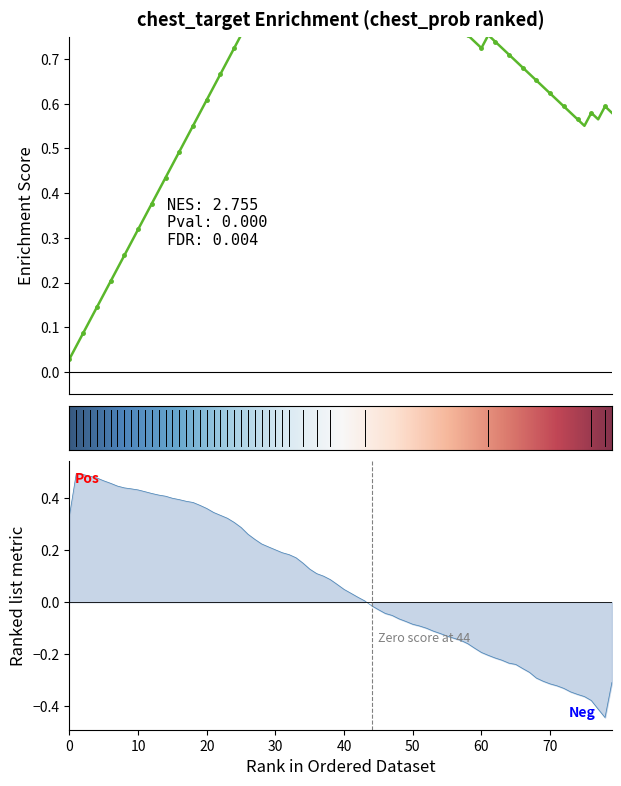

True or false: chest_prob_target1 and chest_prob_target0 cross at least once.

True